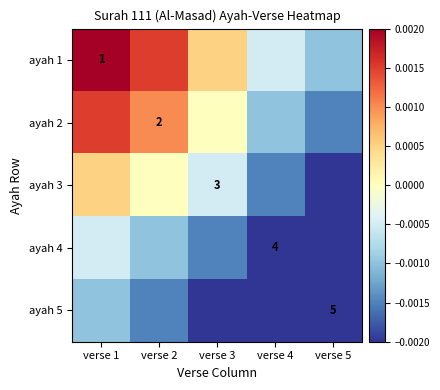

Rank the series by their maximum value, from lowest to highest.

ayah 5, ayah 4, ayah 3, ayah 2, ayah 1